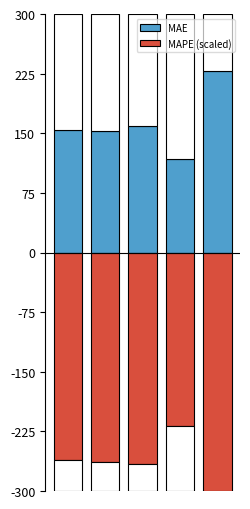

Rank the series by their maximum value, from lowest to highest.

MAPE (scaled), MAE